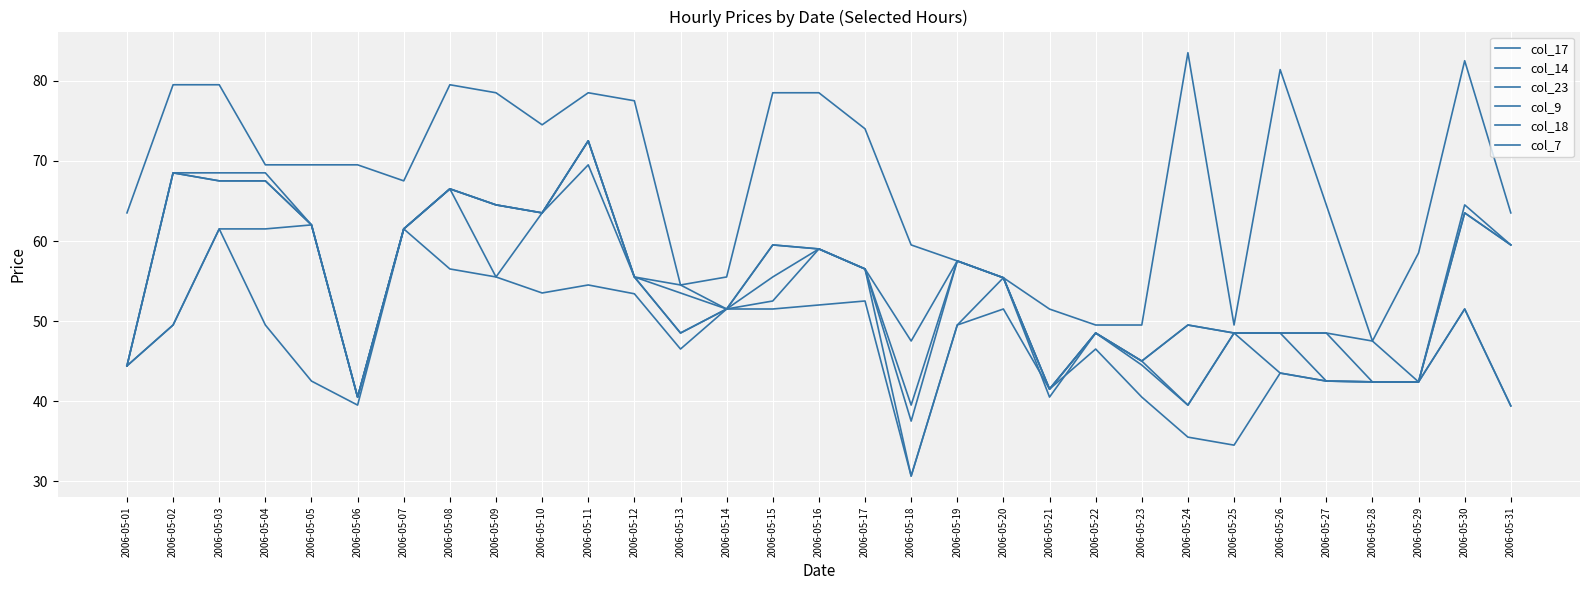

Rank the series at 2006-05-06 from highest to lowest value.

col_18, col_17, col_14, col_9, col_7, col_23